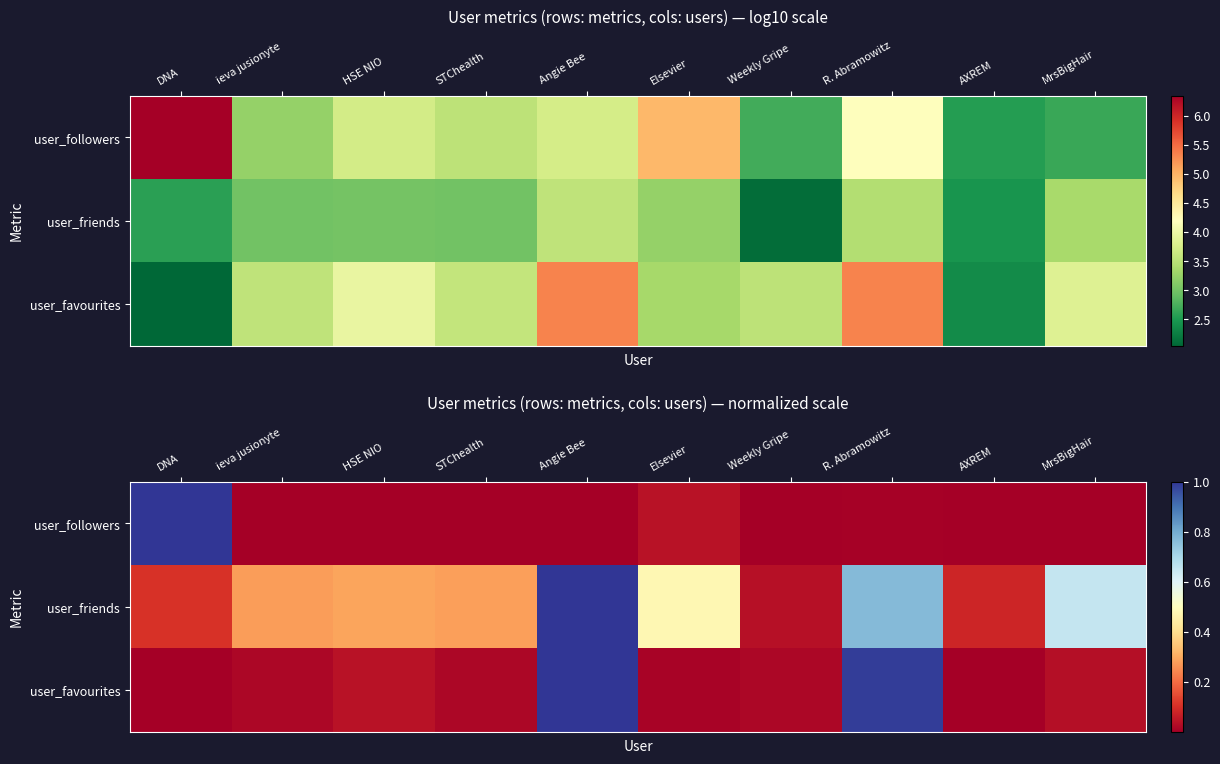

What is the highest value of the user_friends series?

1.0